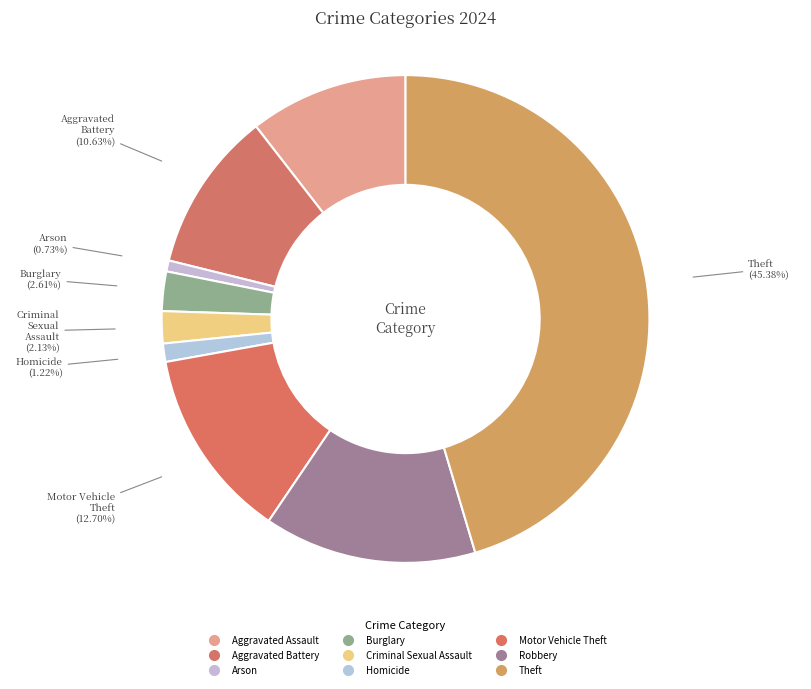

Count the number of slices in the pie.

9